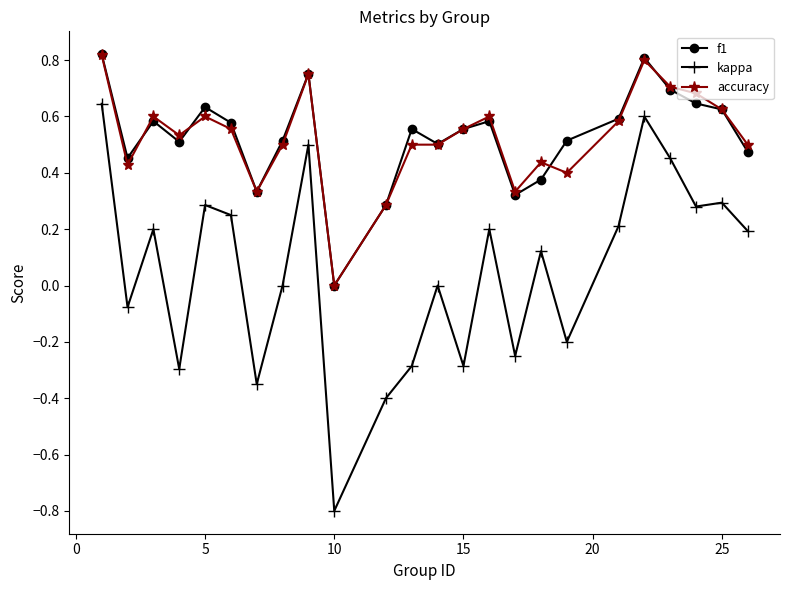

What is the minimum value for kappa?

-0.8